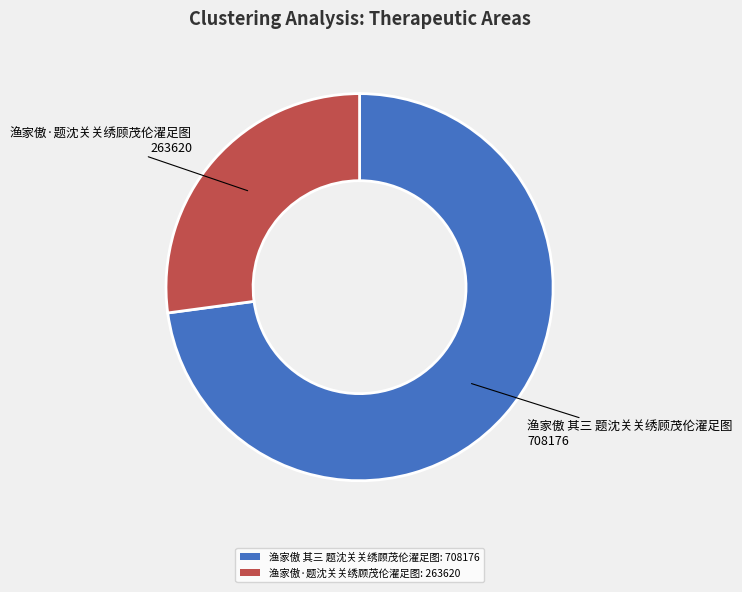

Is it true that 渔家傲 其三 题沈关关绣顾茂伦濯足图: 708176 is 59% of the pie?

False